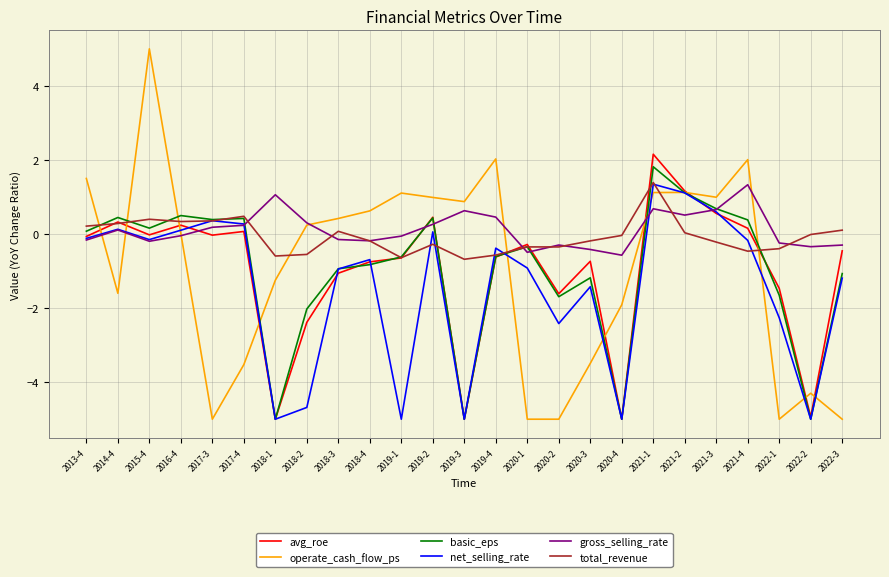

What is the lowest value of the basic_eps series?

-5.0